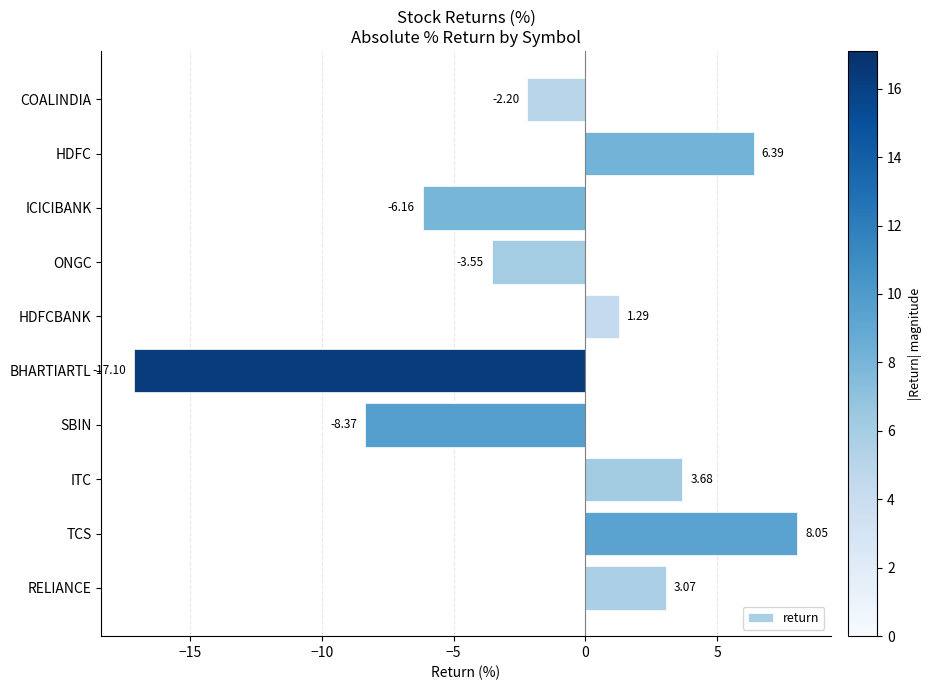

At which category does the chart reach its peak across all series?

TCS